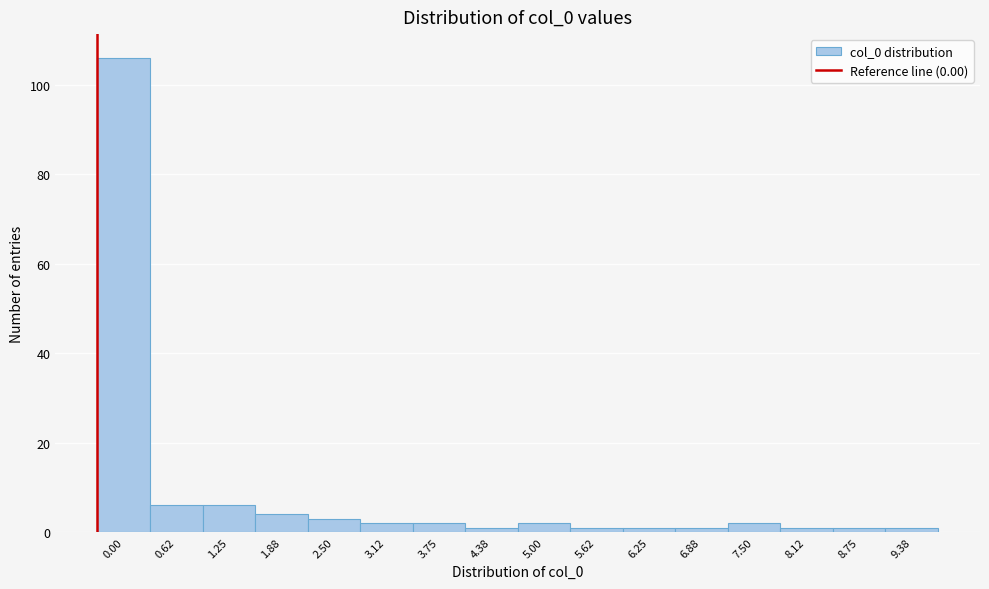

Reading left to right, list all the values displayed in this chart.

106	6	6	4	3	2	2	1	2	1	1	1	2	1	1	1